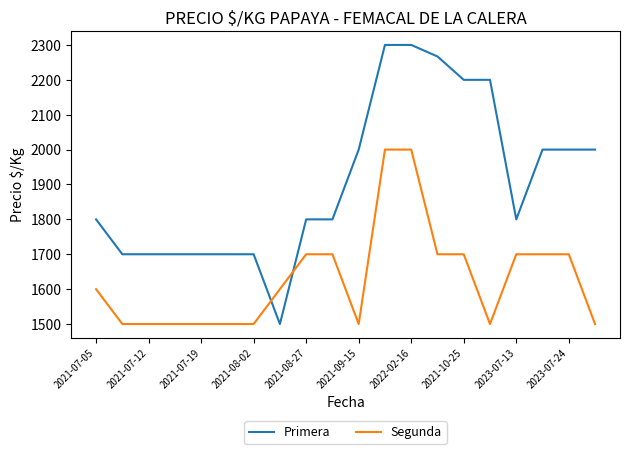

Rank the series by their average value, from lowest to highest.

Segunda, Primera